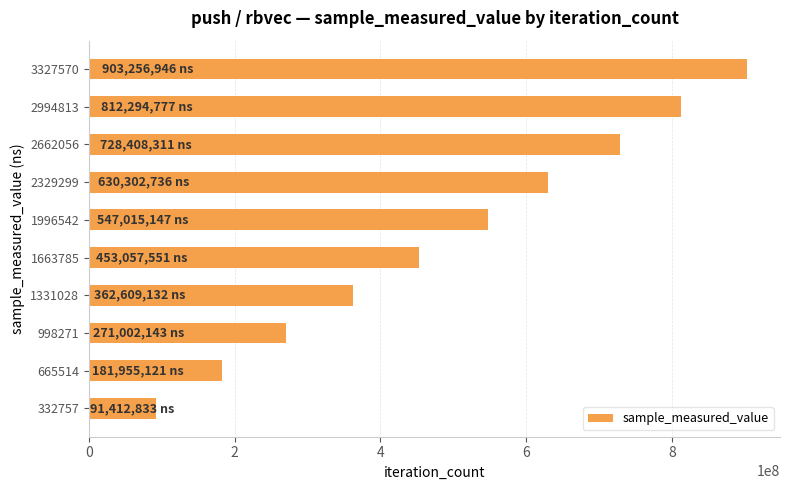

Is it true that the value at 2329299 is 630302736?

True